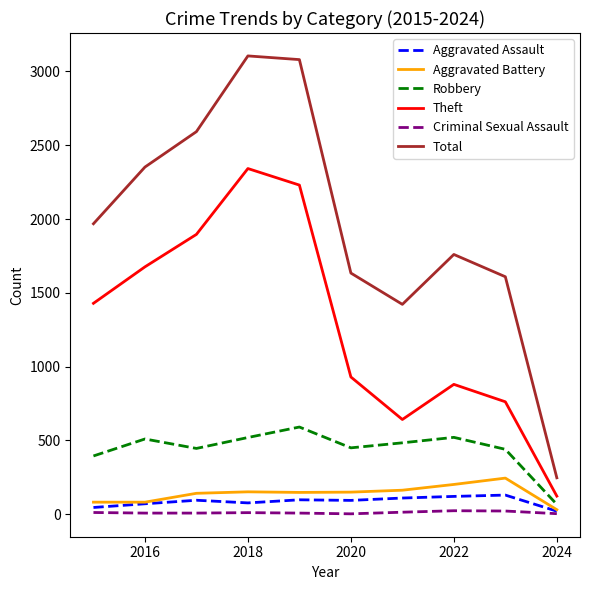

Which series has the widest spread of values?

Total